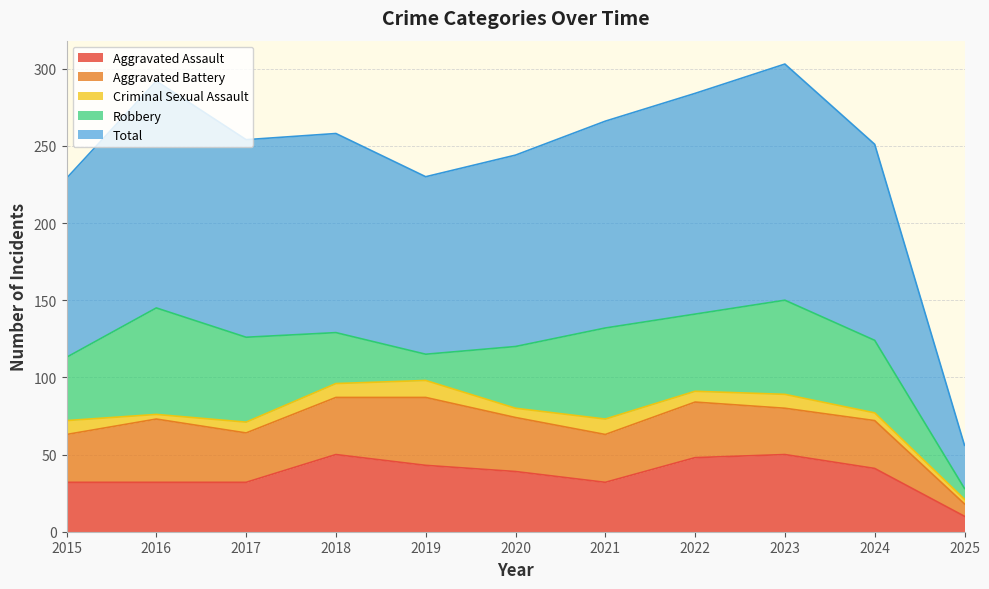

Is it true that Robbery equals 33 at 2018?

True